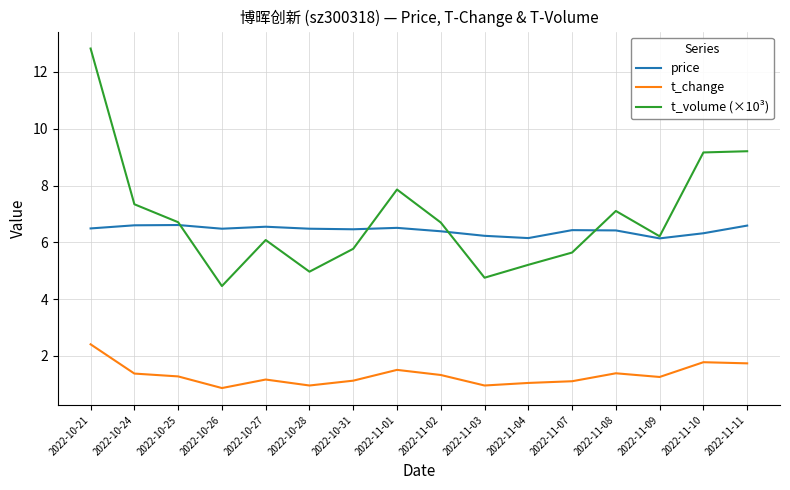

Where does the t_change series first go above 1?

2022-10-21